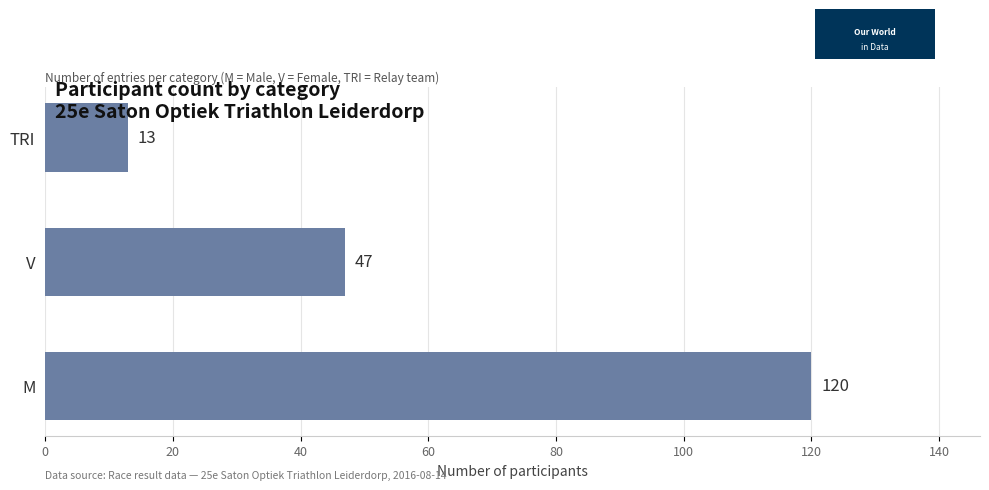

Reading top to bottom, what are all the values shown in this chart?

TRI=13	V=47	M=120